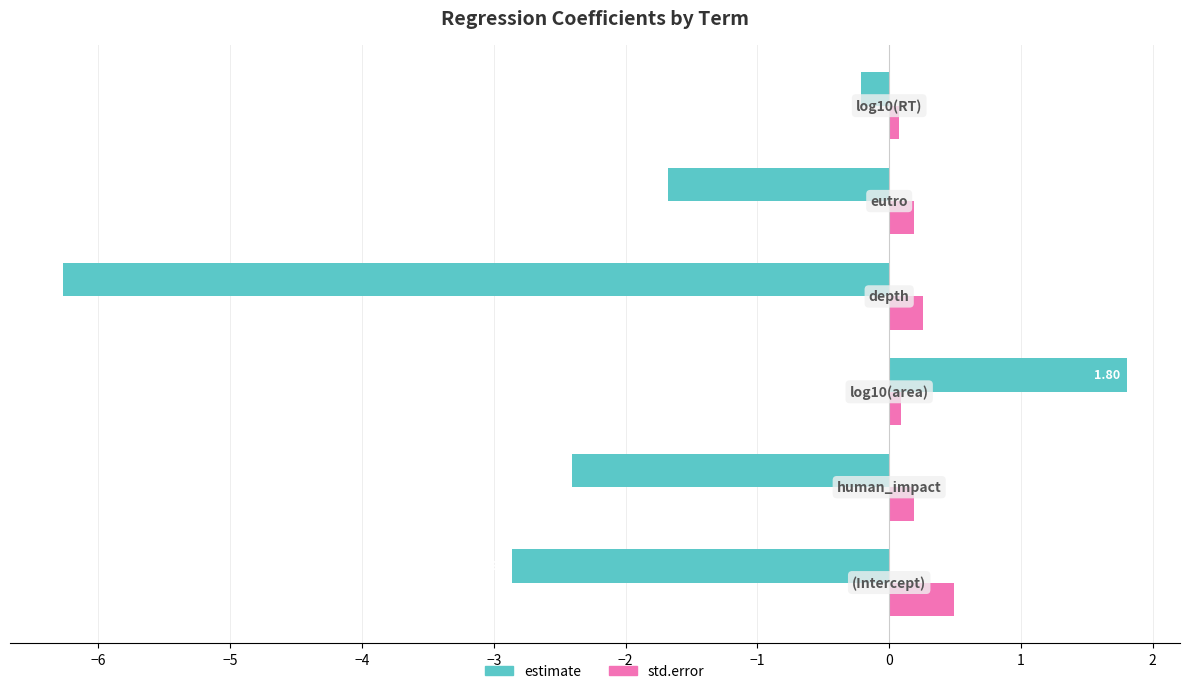

Which series has the widest spread of values?

estimate